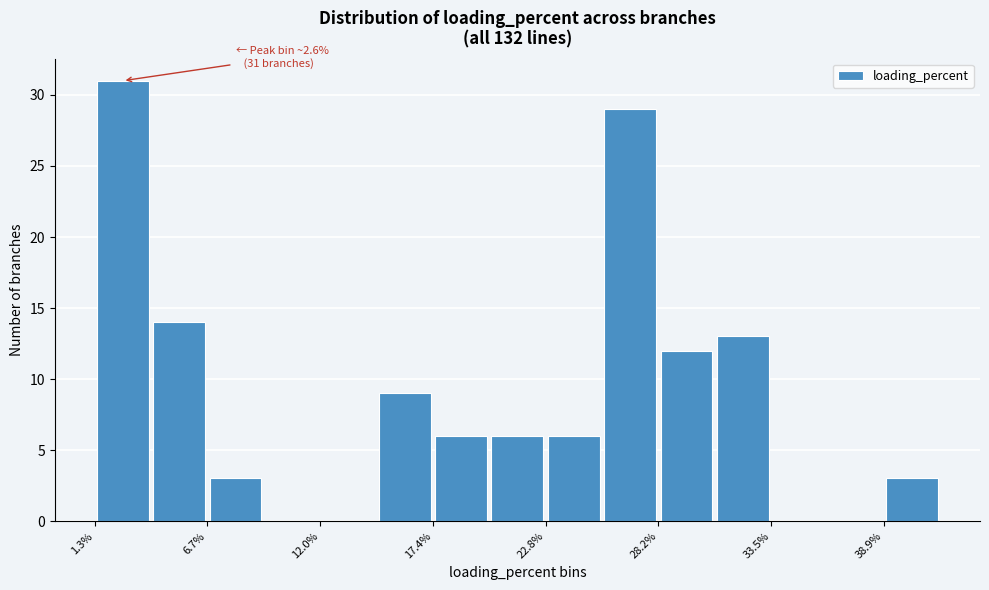

Read against the x-axis, roughly where is the centre of the tallest bar?

3